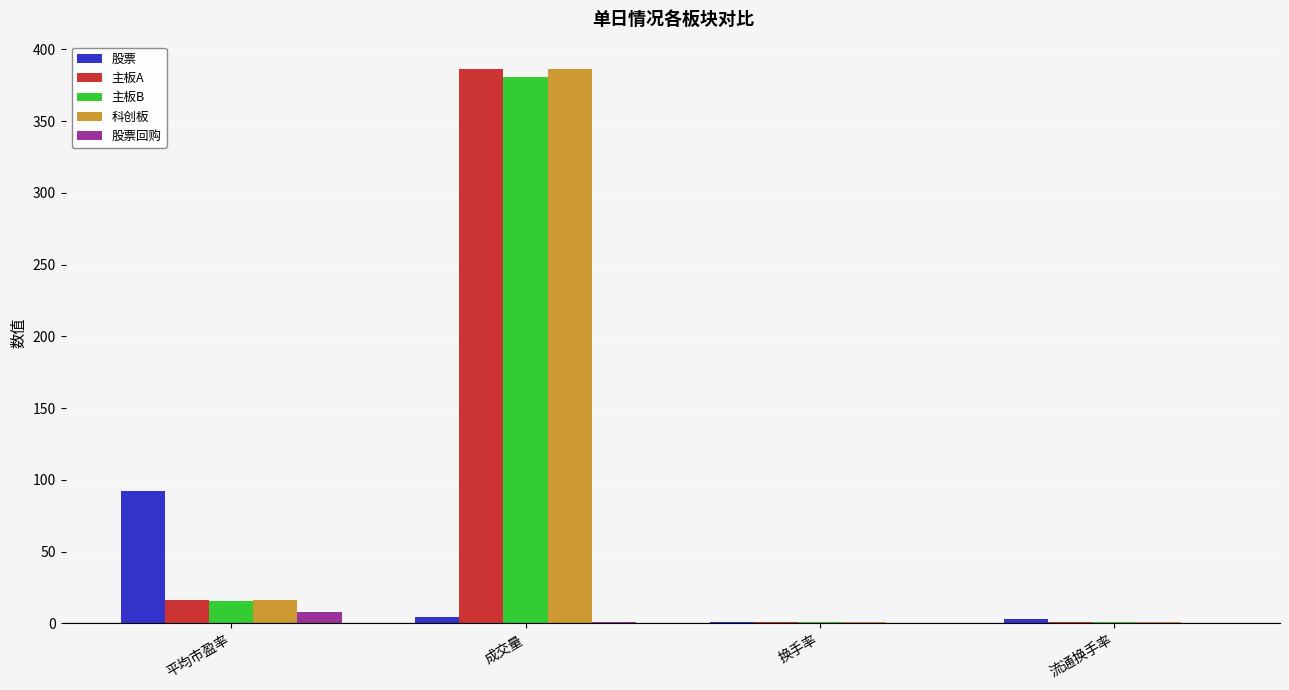

How many categories are shown in the chart?

4